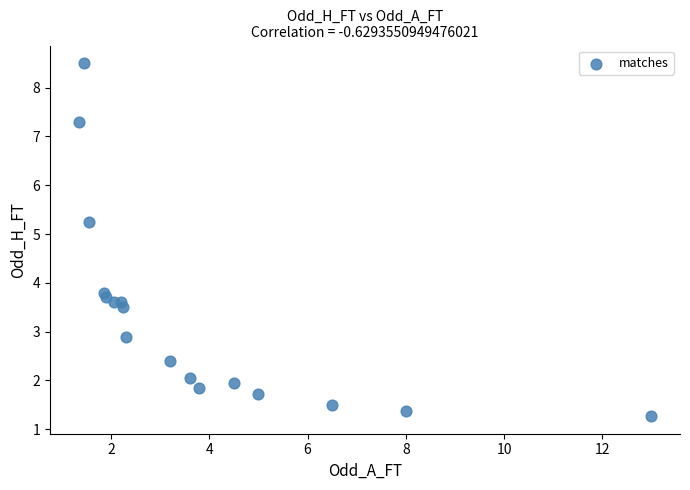

What is the range of X values (max minus min)?

11.7